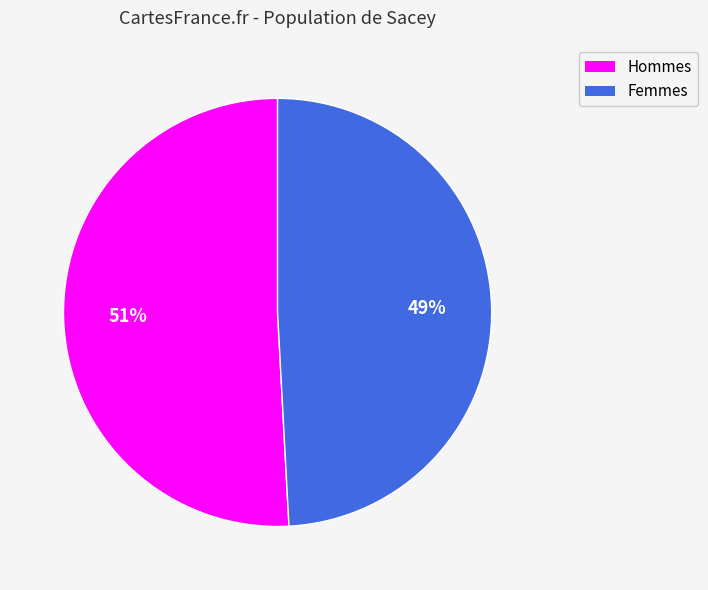

Is the sum of Hommes and Femmes greater than half?

Yes